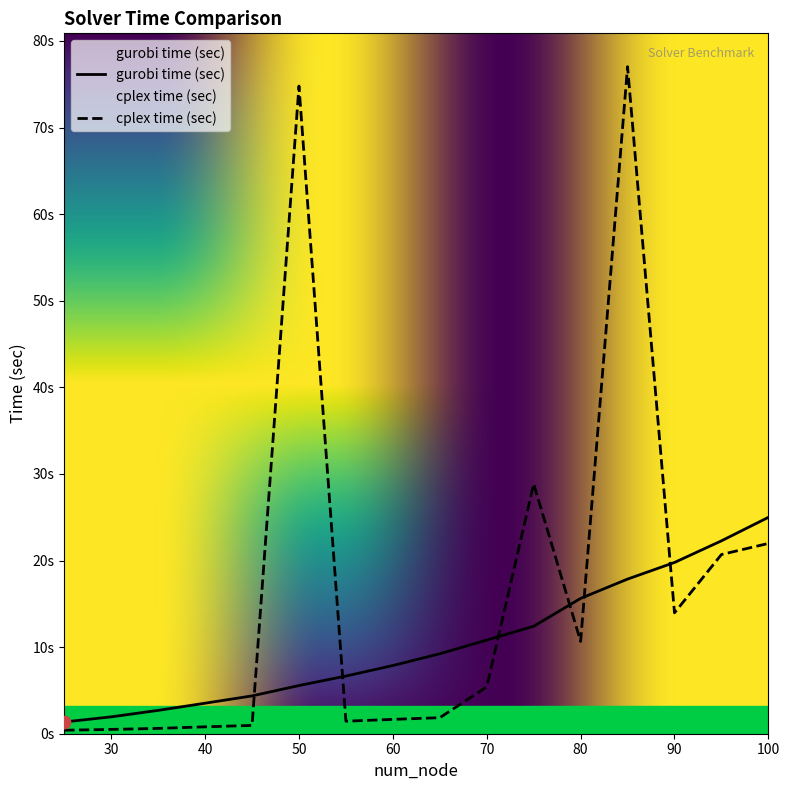

At which category is the sum across all series the highest?

85